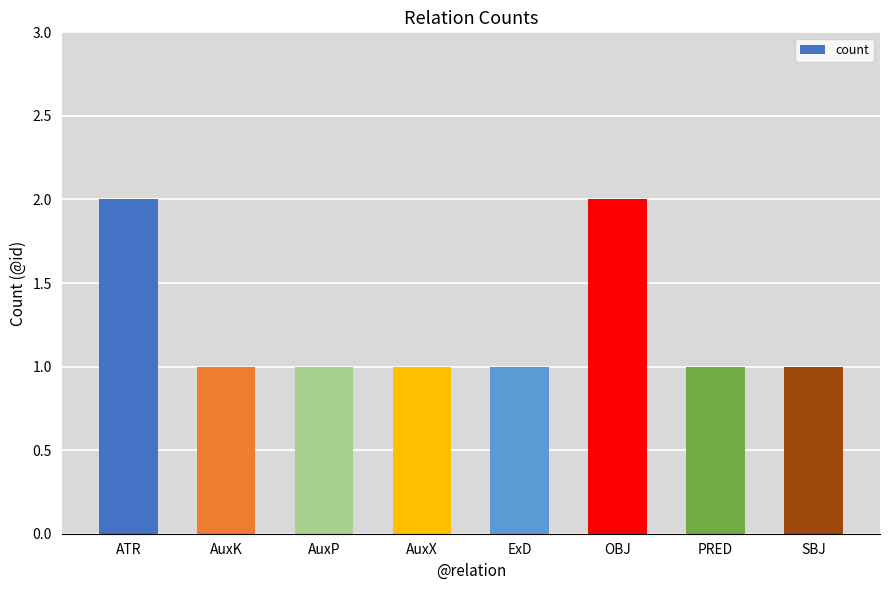

Between ExD and ATR, which is larger?

ATR